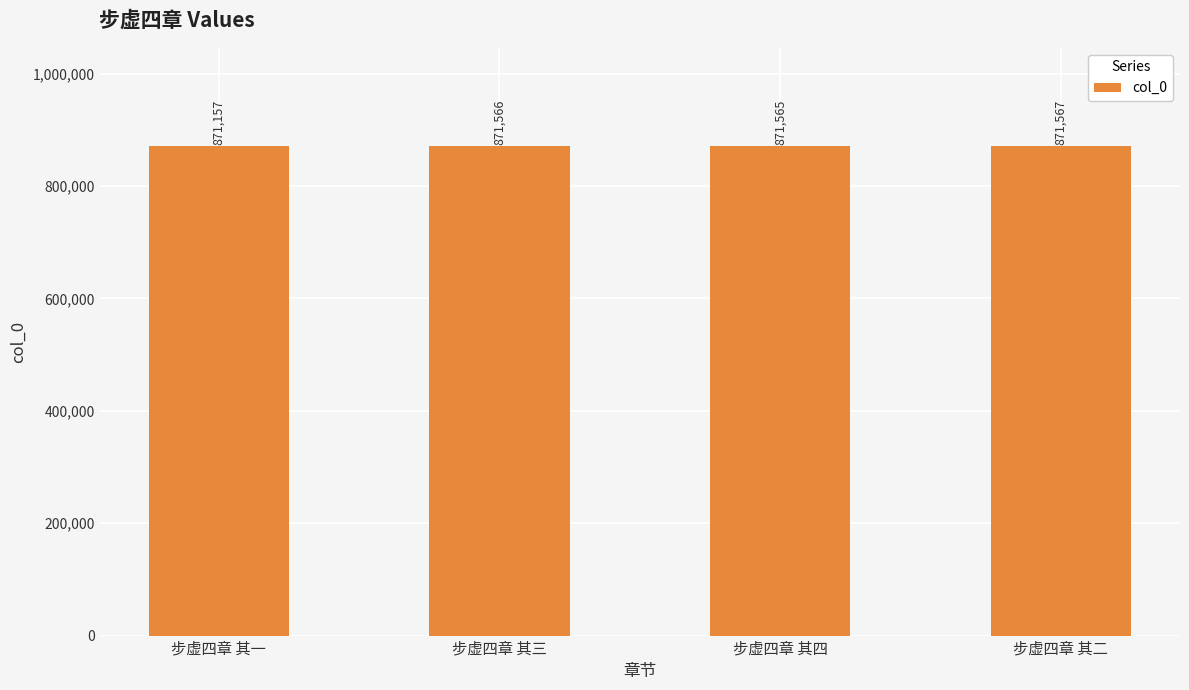

What is the difference between the values at 步虚四章 其二 and 步虚四章 其三?

1